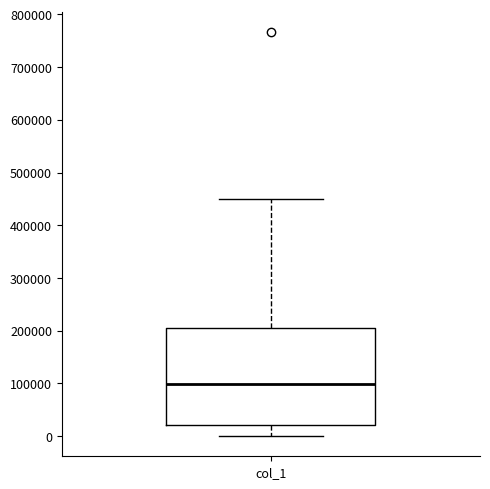

Read this box plot against the y-axis: the position of the median line, the range covered by the box, and the ends of both whiskers. The values are not printed on the chart, so give them approximately, as read against the axis.

median 100000, box 20000 to 210000, whiskers 0 to 450000